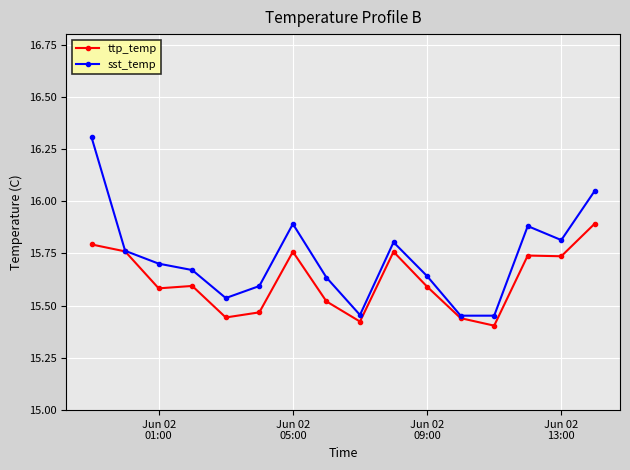

What is the greatest value displayed?

16.3